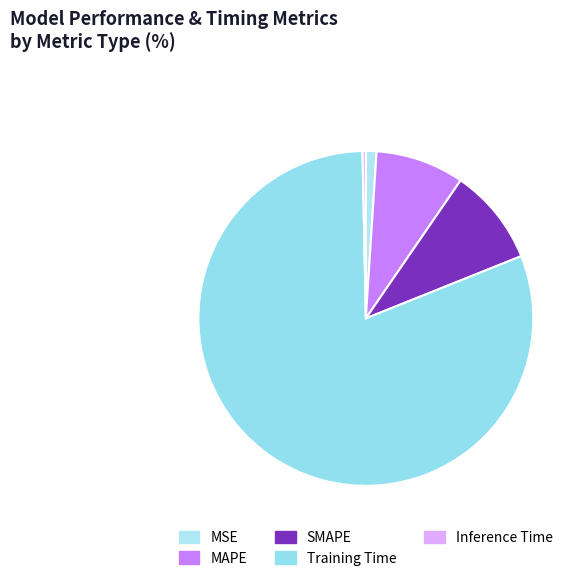

Is there a majority slice in this chart?

Yes